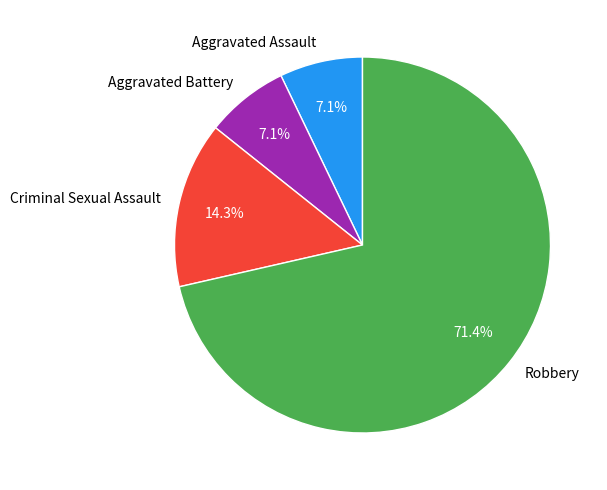

Is the sum of Aggravated Assault and Robbery greater than half?

Yes